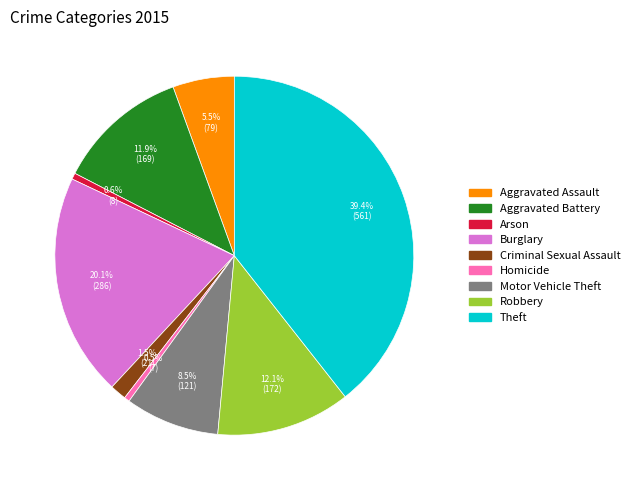

Does Robbery account for over 50% of the chart?

No